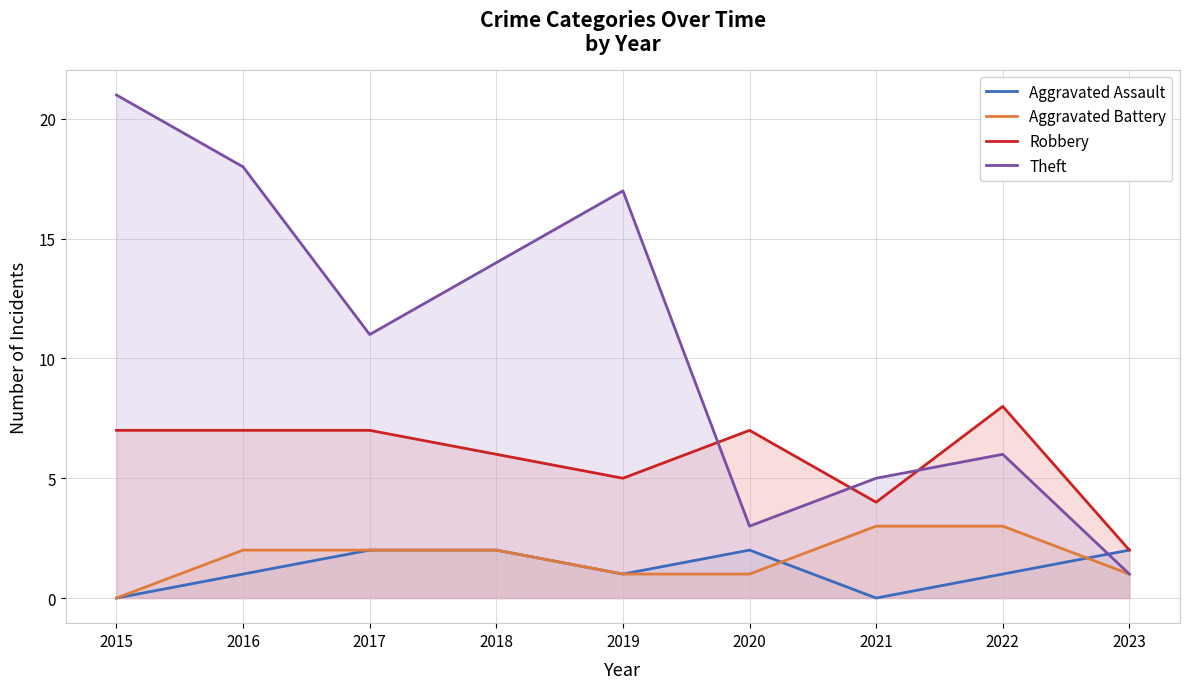

At which category does Robbery reach its first local valley?

2019